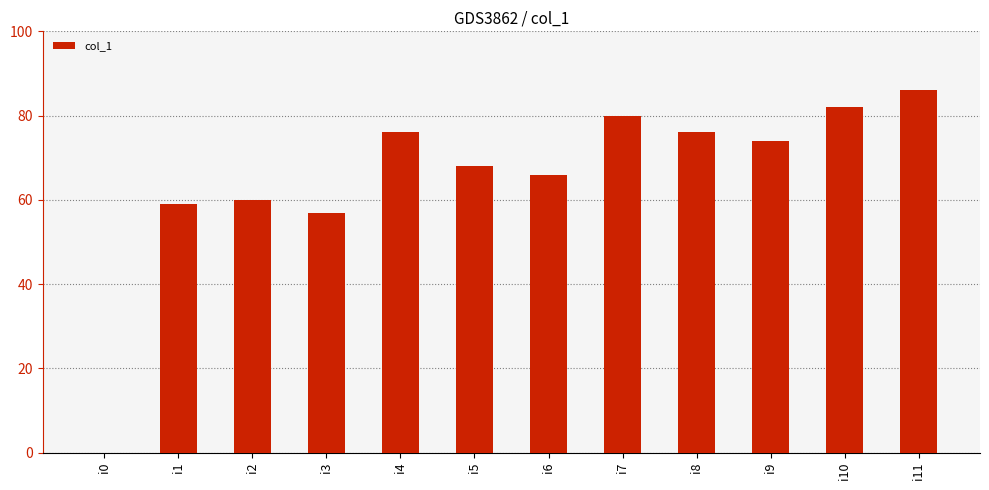

What is the maximum value shown in the chart?

86